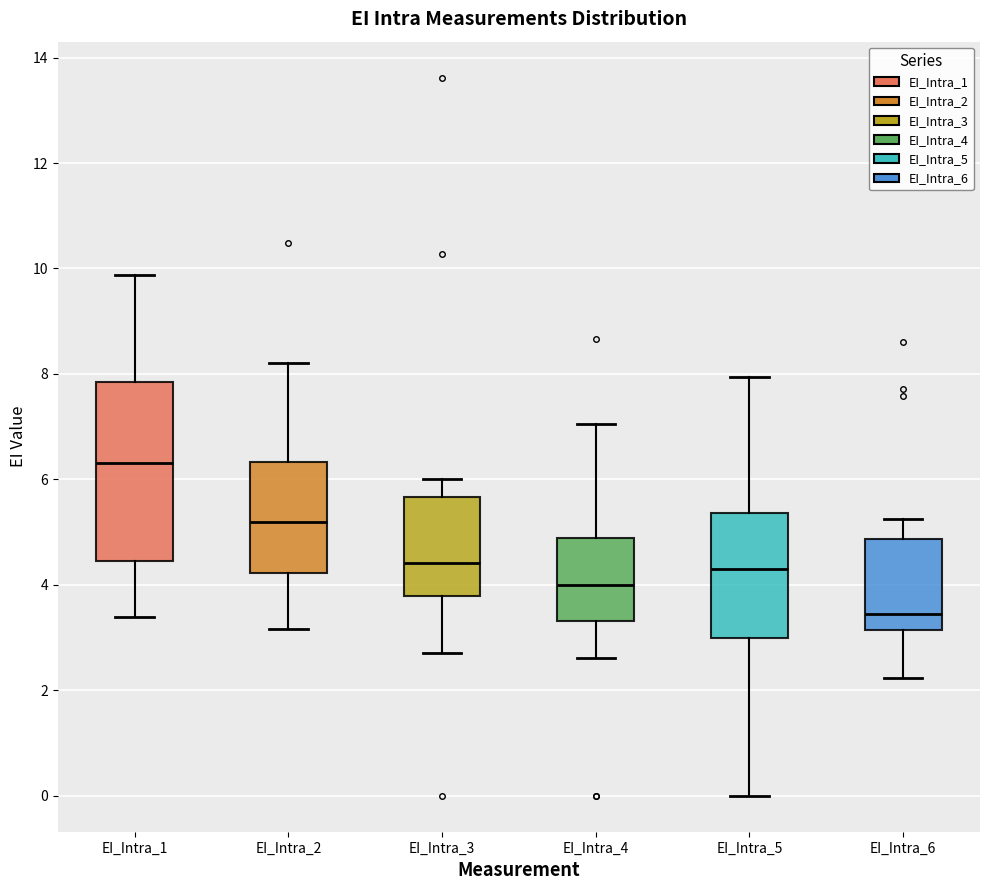

Reading left to right, transcribe this box plot: for each box, give where its median line is, the range the box spans, and where its two whiskers end, as read against the y-axis. The values are not printed on the chart, so give them approximately, as read against the axis.

EI_Intra_1: median 6.4, box 4.4 to 7.8, whiskers 3.4 to 9.8
EI_Intra_2: median 5.2, box 4.2 to 6.4, whiskers 3.2 to 8.2
EI_Intra_3: median 4.4, box 3.8 to 5.6, whiskers 2.8 to 6.0
EI_Intra_4: median 4.0, box 3.4 to 4.8, whiskers 2.6 to 7.0
EI_Intra_5: median 4.4, box 3.0 to 5.4, whiskers 0.0 to 8.0
EI_Intra_6: median 3.4, box 3.2 to 4.8, whiskers 2.2 to 5.2